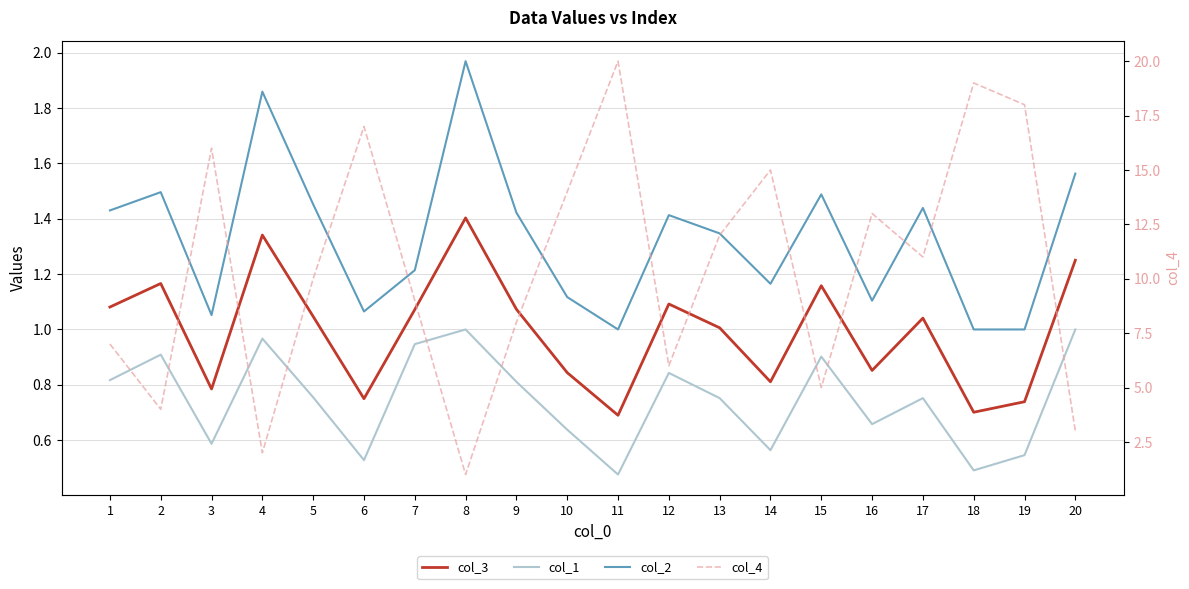

List the labels in order of col_1 value, largest first.

8, 20, 4, 7, 2, 15, 12, 1, 9, 5, 13, 17, 16, 10, 3, 14, 19, 6, 18, 11